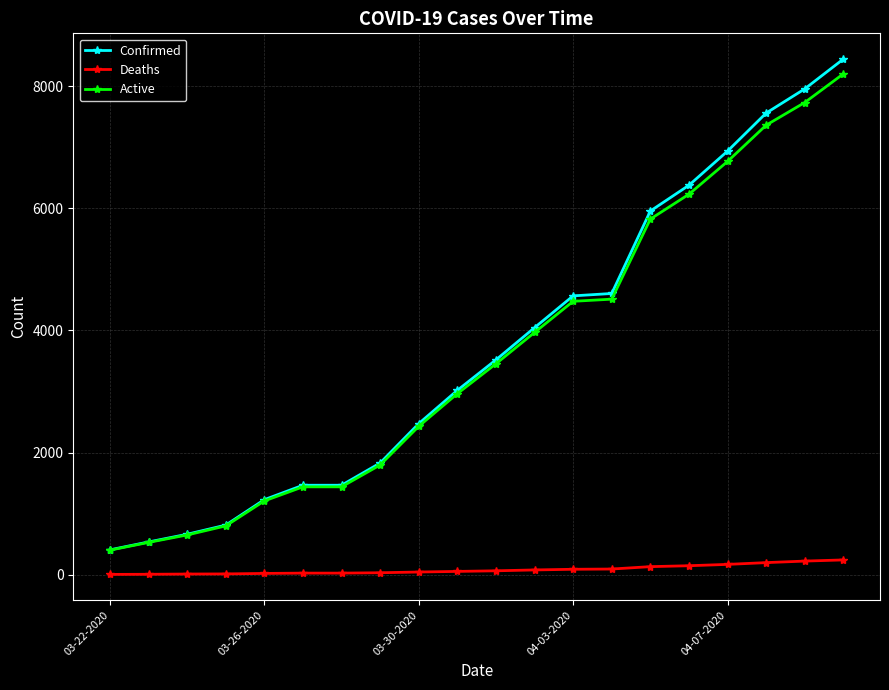

True or false: Active and Deaths cross at least once.

False